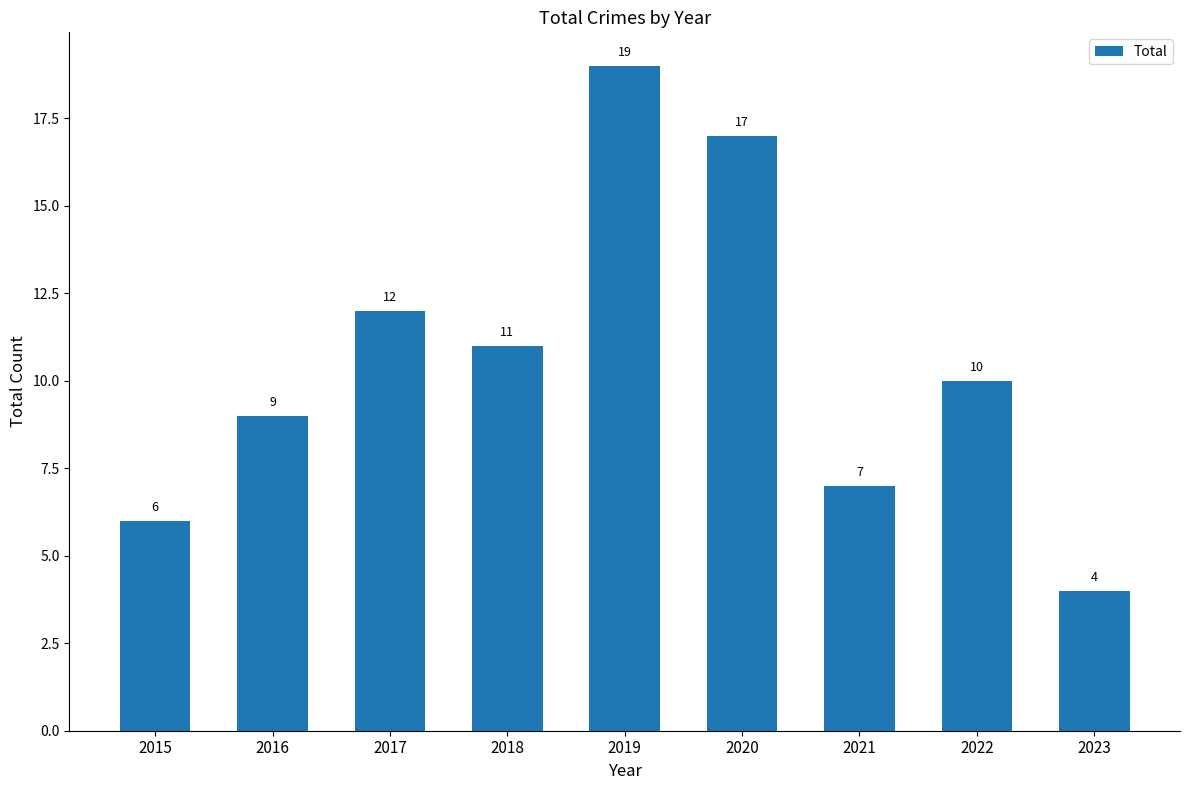

At which label does the data first exceed 10?

2017